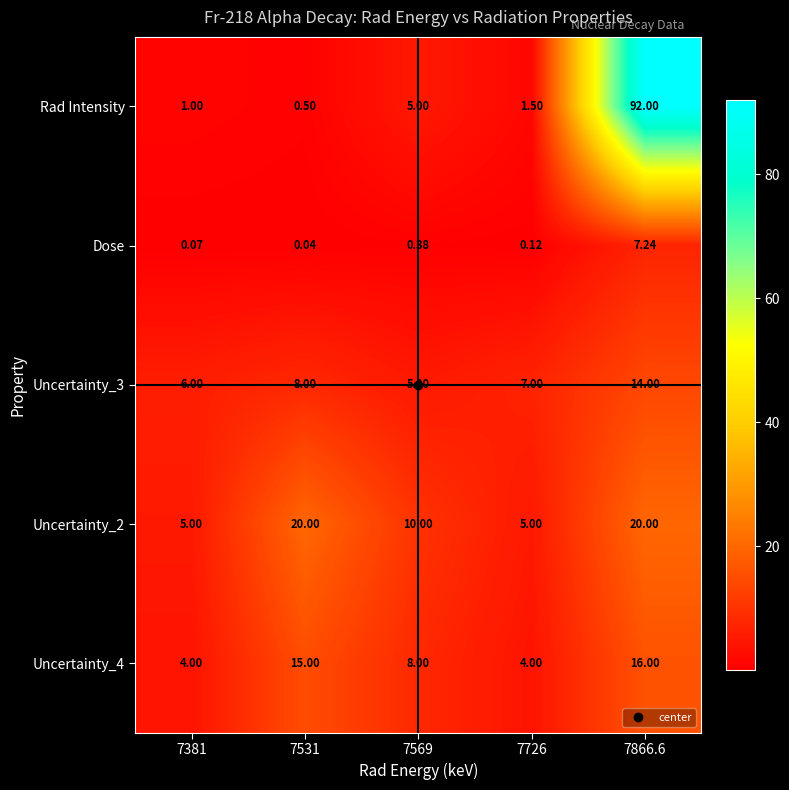

Is the value of Uncertainty_3 at 7531 greater than the value of Uncertainty_4 at 7531?

No